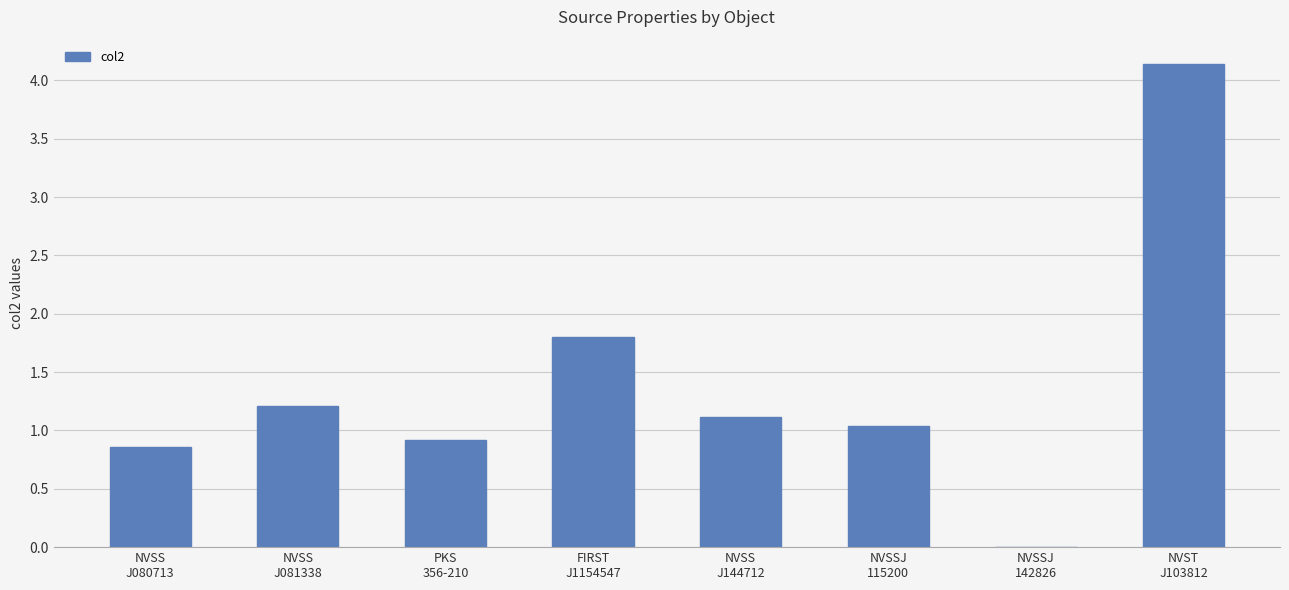

The chart shows a value of 0.8 at NVSS
J144712. True or false?

False